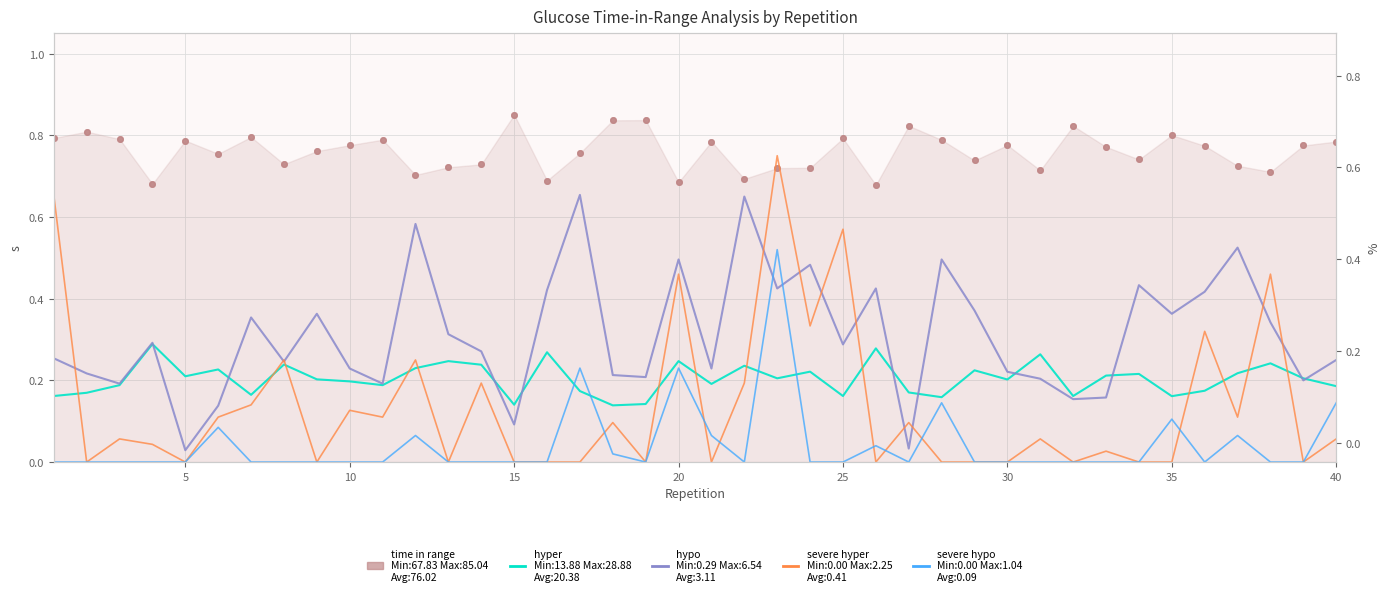

What is the difference between the second highest and minimum values in the hypo series?

0.6